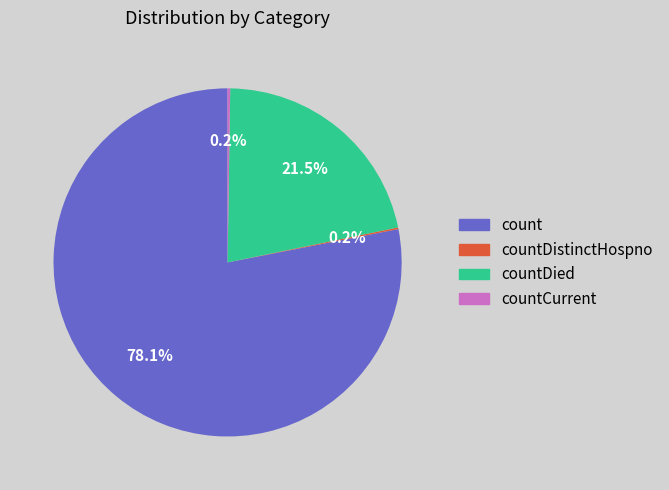

Does any single category account for the majority?

Yes